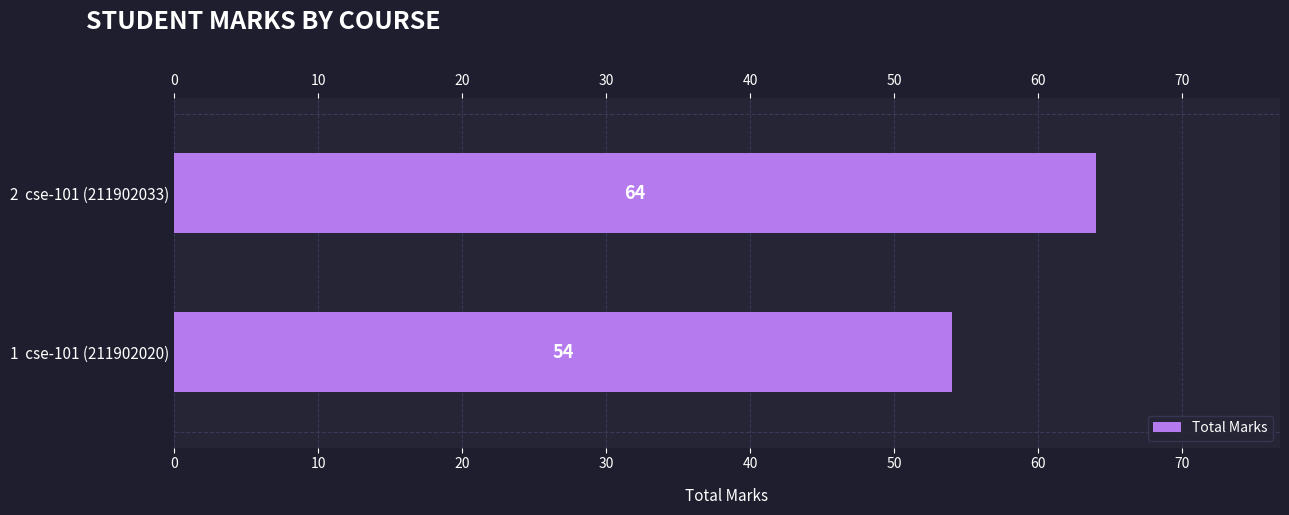

Reading bottom to top, transcribe all the data shown in this chart.

54	64